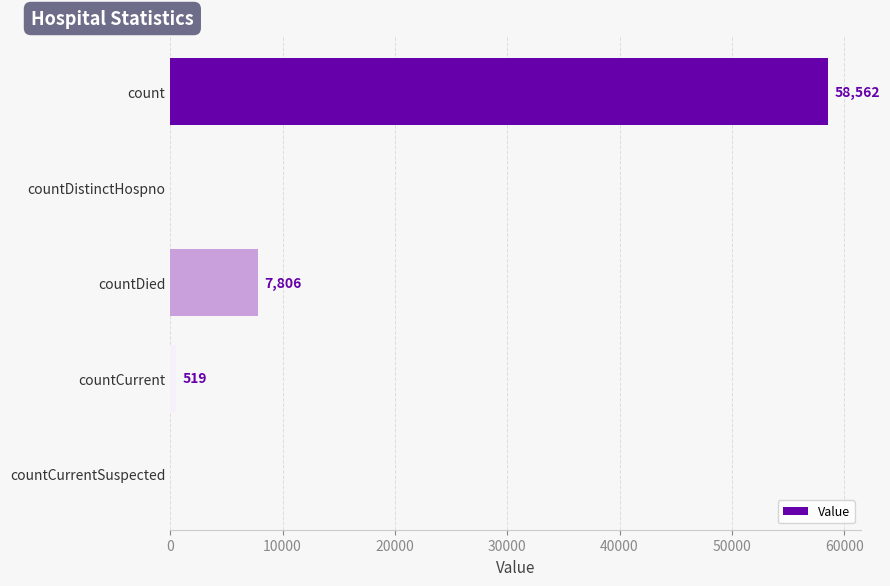

The chart shows a value of 7806 at countDied. True or false?

True